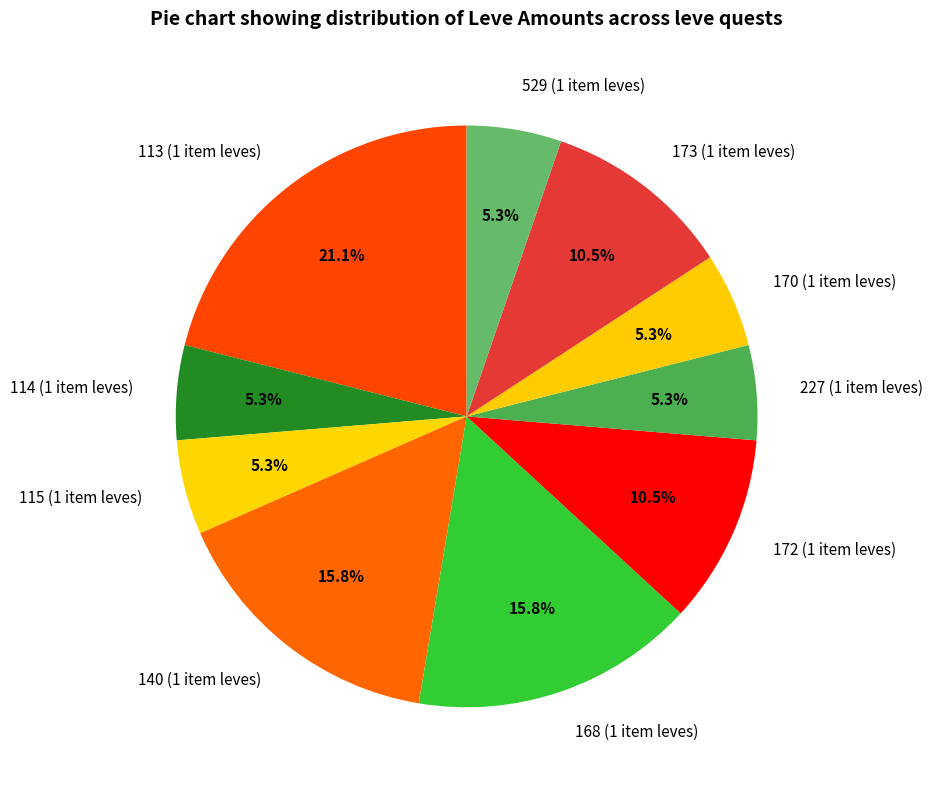

Approximately how many times larger is the value at 113 (1 item leves) compared to 172 (1 item leves)?

2.0